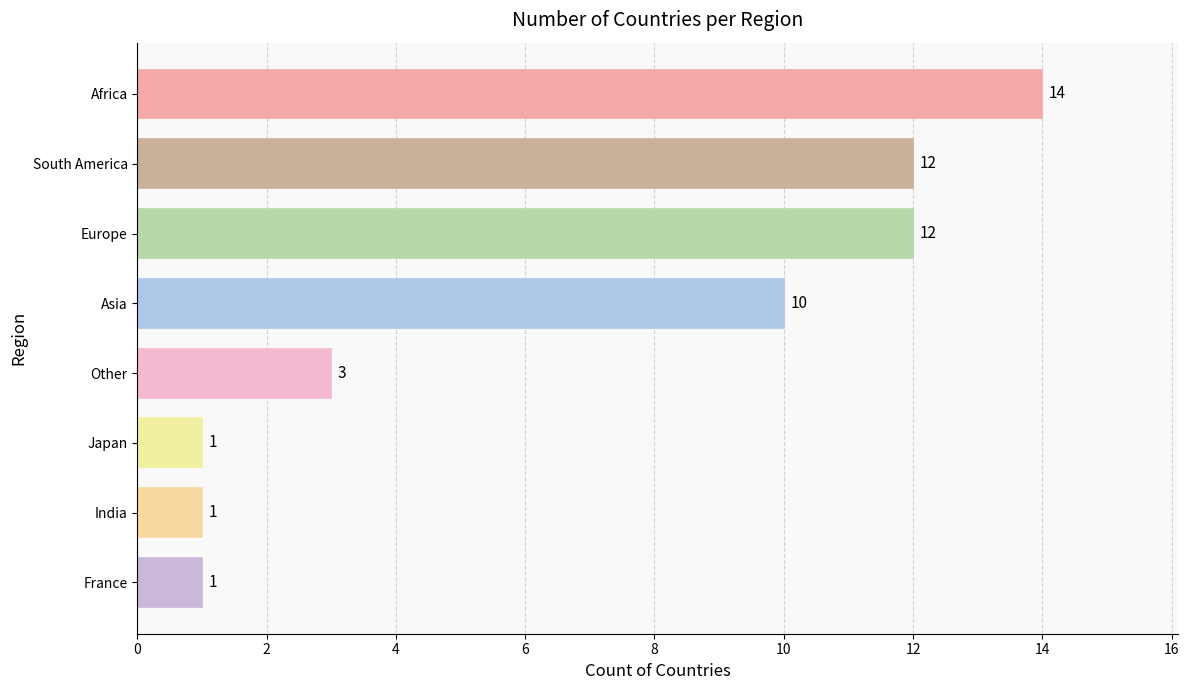

Reading top to bottom, extract all data points from this chart.

Africa=14	South America=12	Europe=12	Asia=10	Other=3	Japan=1	India=1	France=1